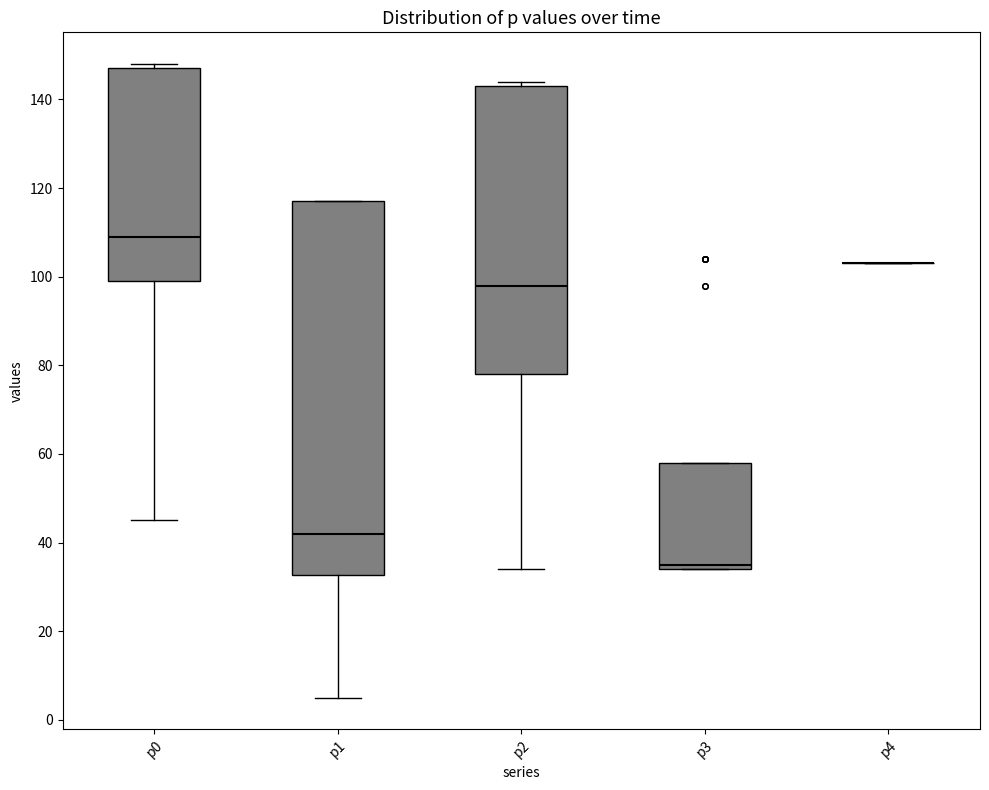

Reading left to right, read every box against the y-axis: the position of its median line, the range the box covers, and the ends of its whiskers. The values are not printed on the chart, so give them approximately, as read against the axis.

p0: median 110, box 100 to 148, whiskers 46 to 148 (just above the box's upper edge)
p1: median 42, box 32 to 118, whiskers 6 to 118
p2: median 98, box 78 to 144, whiskers 34 to 144 (just above the box's upper edge)
p3: median 36, box 34 to 58, whiskers 34 to 58
p4: box collapsed to a line at 104, whiskers 104 to 104